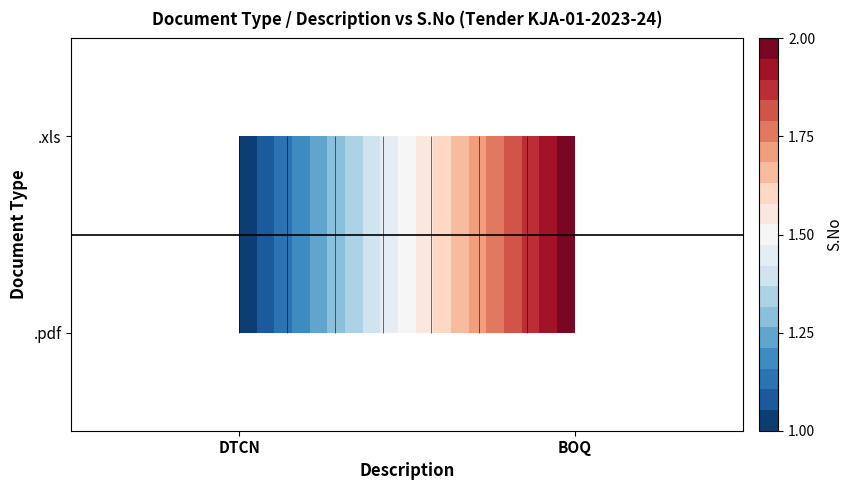

What is the lowest value of the .pdf series?

1